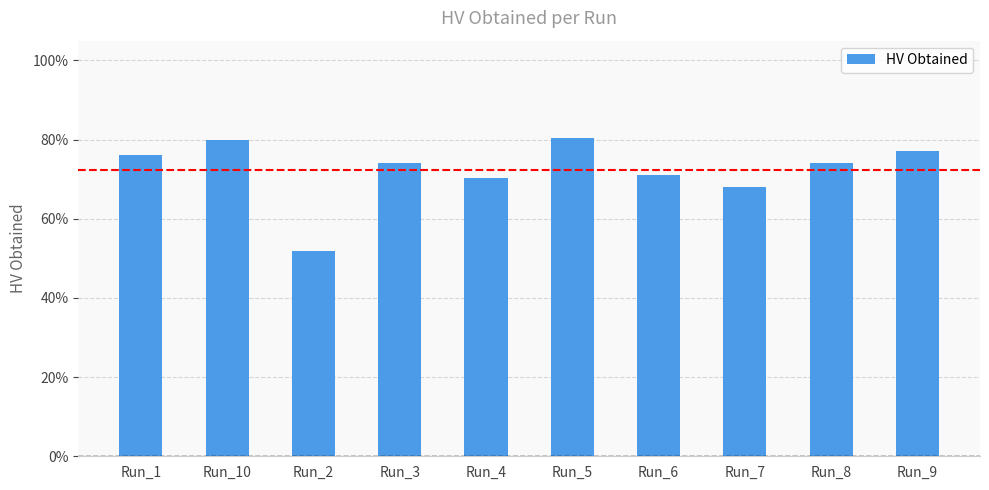

Does the chart contain any negative values?

No